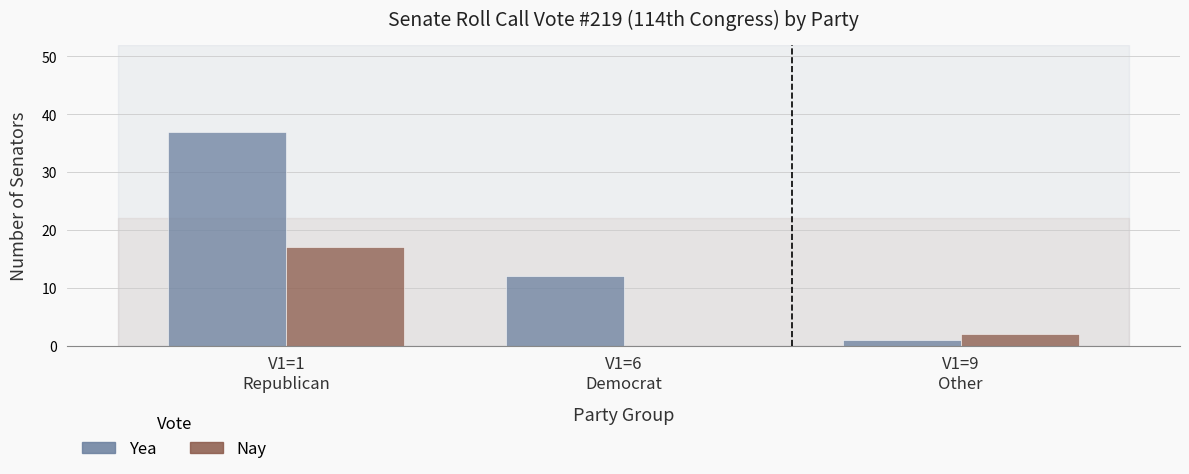

At which category is the sum across all series the highest?

V1=1
Republican